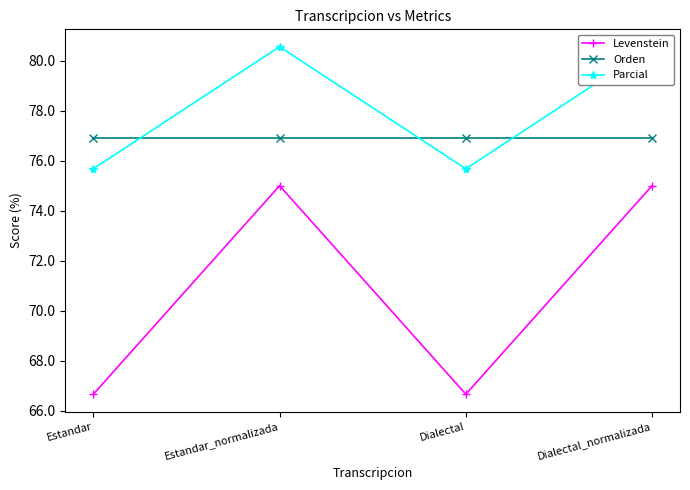

What is the approximate value of Orden at Estandar?

76.9